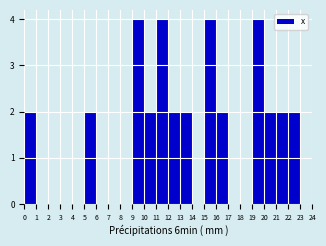

Reading left to right, list every bar in this chart as the range it spans on the x-axis followed by its height. The values are not printed on the chart, so give them approximately, as read against the axis.

0 to 1: 2
1 to 2: 0
2 to 3: 0
3 to 4: 0
4 to 5: 0
5 to 6: 2
6 to 7: 0
7 to 8: 0
8 to 9: 0
9 to 10: 4
10 to 11: 2
11 to 12: 4
12 to 13: 2
13 to 14: 2
14 to 15: 0
15 to 16: 4
16 to 17: 2
17 to 18: 0
18 to 19: 0
19 to 20: 4
20 to 21: 2
21 to 22: 2
22 to 23: 2
23 to 24: 0